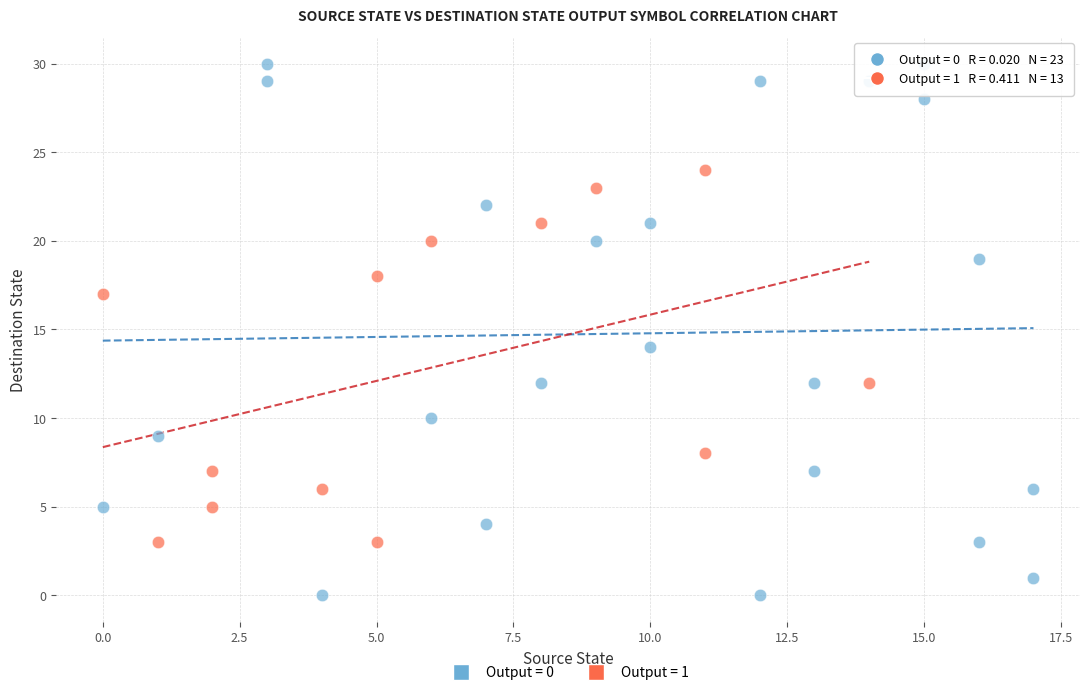

Which series reaches the maximum Y coordinate?

Output = 0